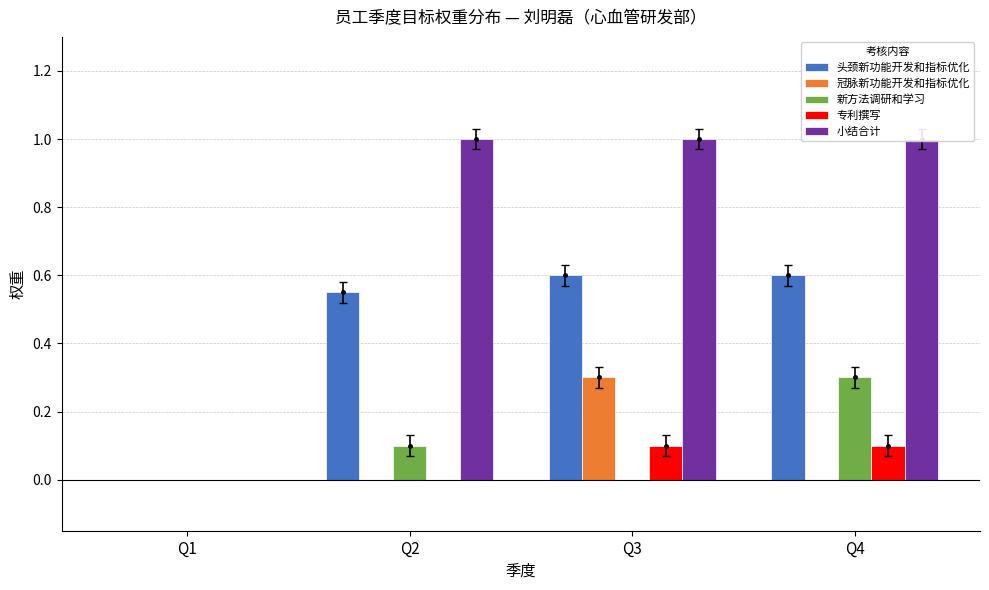

What are all the series names shown in the legend?

头颈新功能开发和指标优化, 冠脉新功能开发和指标优化, 新方法调研和学习, 专利撰写, 小结合计